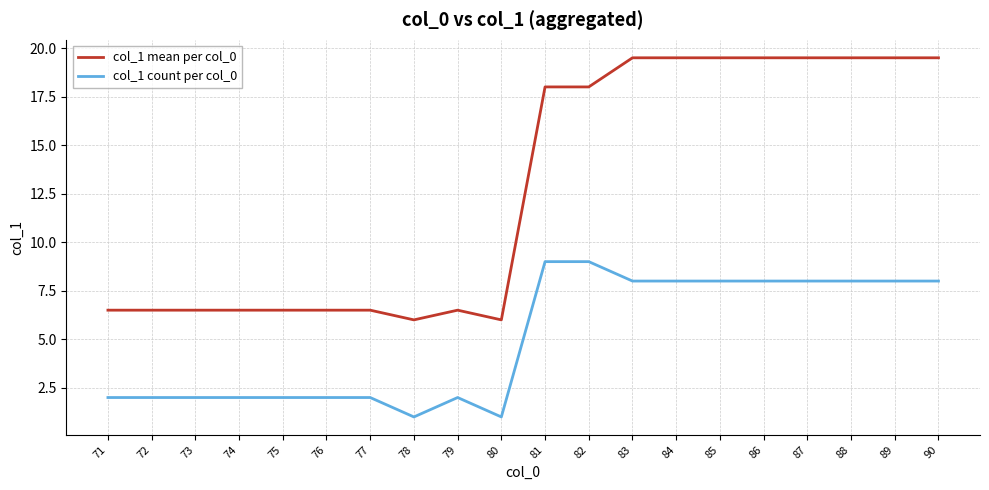

At how many categories does at least one series exceed 1?

20